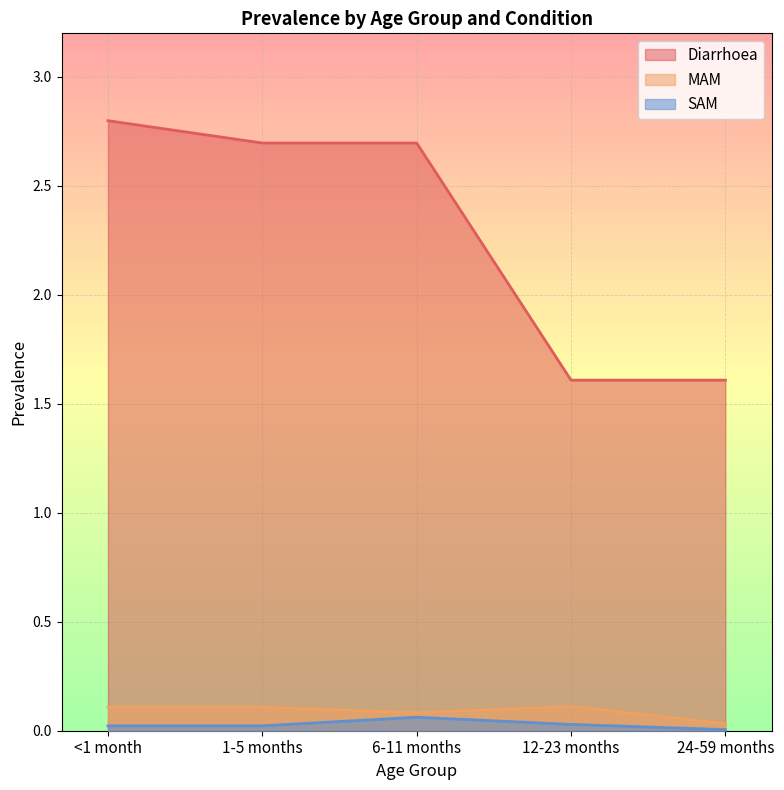

What is the spread (max minus min) of values at <1 month?

2.8